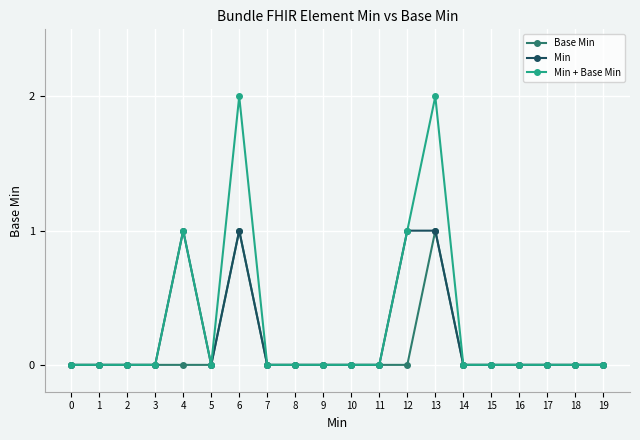

The value of Min at 4 is 1. True or false?

True